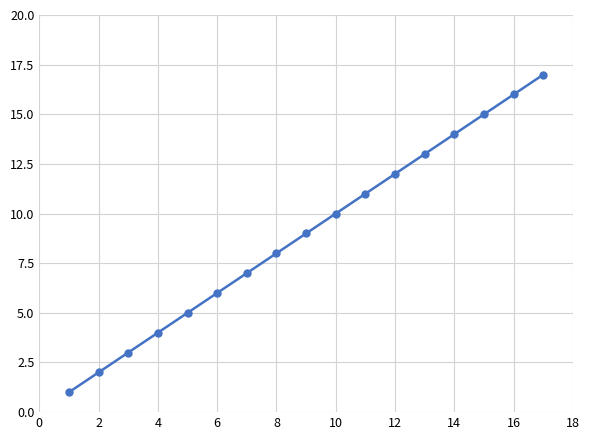

How many data points are less than 9?

8